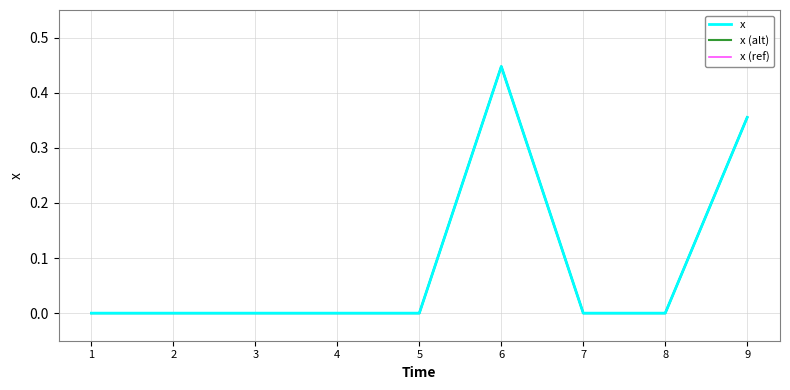

Is this an area chart (filled region under the line)?

No